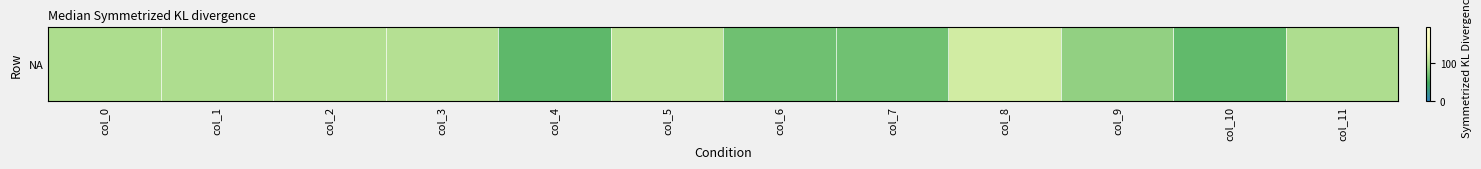

The chart shows a value of 98.5 at col_11. True or false?

True